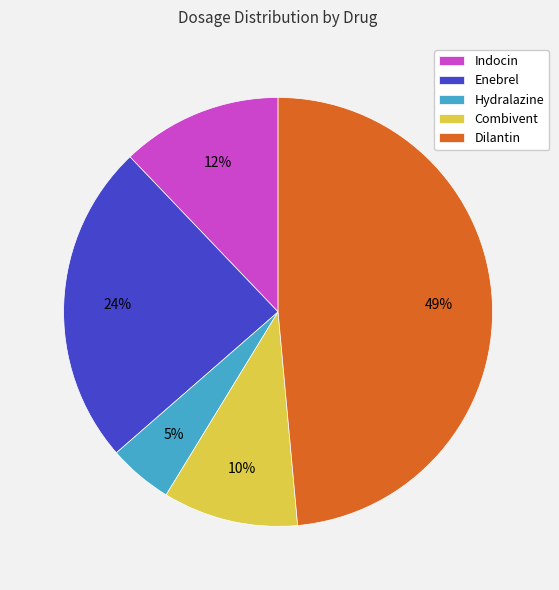

To the nearest percent, what percentage of the pie is Enebrel?

24%